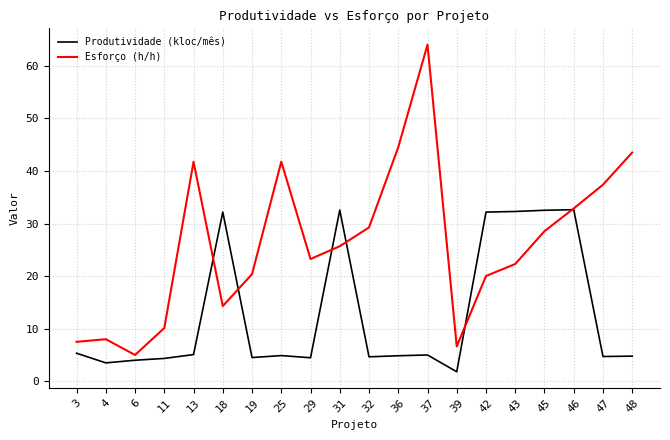

True or false: Esforço (h/h) has a value of 41.8 at 13.

True